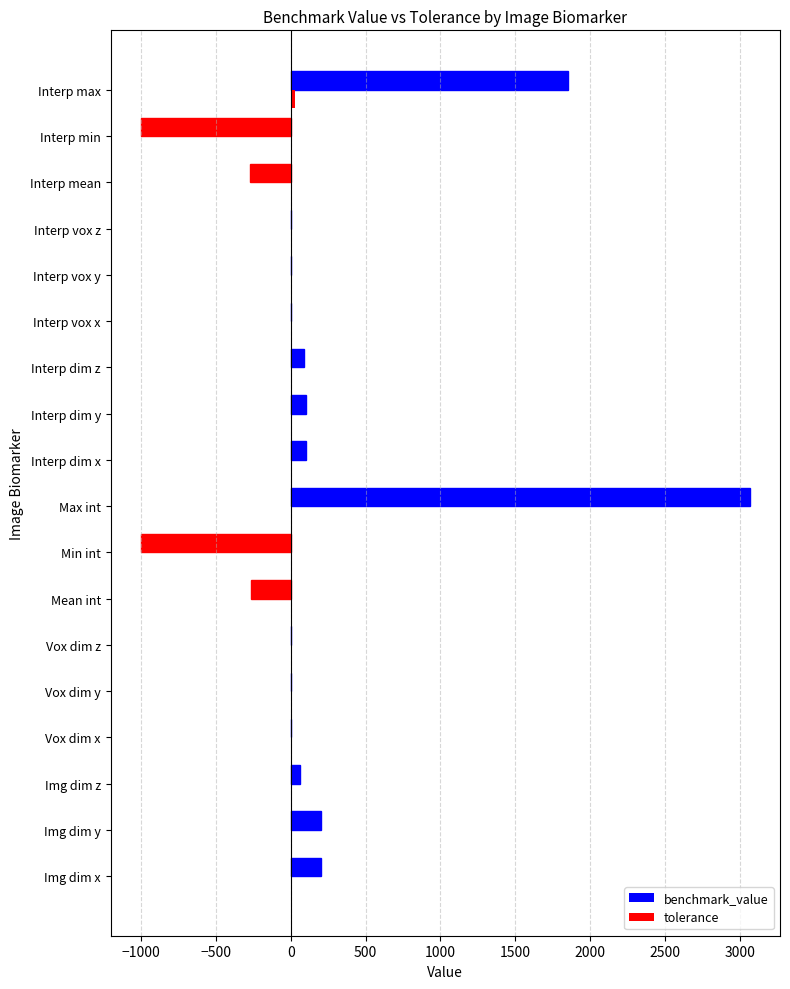

What is the maximum value shown in the chart?

3065.0